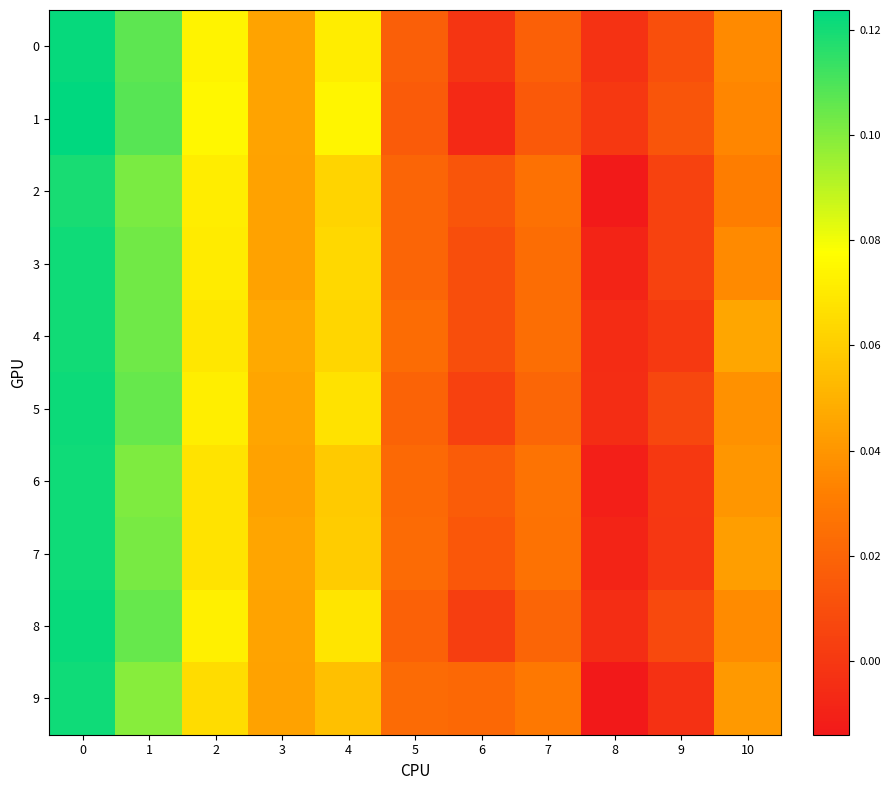

Reading right to left, extract all data points from this chart.

row_0: 10=0.0	9=0.0	8=-0.0	7=0.0	6=-0.0	5=0.0	4=0.1	3=0.0	2=0.1	1=0.1	0=0.1
row_1: 10=0.0	9=0.0	8=0.0	7=0.0	6=-0.0	5=0.0	4=0.1	3=0.0	2=0.1	1=0.1	0=0.1
row_2: 10=0.0	9=0.0	8=-0.0	7=0.0	6=0.0	5=0.0	4=0.1	3=0.0	2=0.1	1=0.1	0=0.1
row_3: 10=0.0	9=0.0	8=-0.0	7=0.0	6=0.0	5=0.0	4=0.1	3=0.0	2=0.1	1=0.1	0=0.1
row_4: 10=0.0	9=0.0	8=-0.0	7=0.0	6=0.0	5=0.0	4=0.1	3=0.0	2=0.1	1=0.1	0=0.1
row_5: 10=0.0	9=0.0	8=-0.0	7=0.0	6=0.0	5=0.0	4=0.1	3=0.0	2=0.1	1=0.1	0=0.1
row_6: 10=0.0	9=0.0	8=-0.0	7=0.0	6=0.0	5=0.0	4=0.1	3=0.0	2=0.1	1=0.1	0=0.1
row_7: 10=0.0	9=-0.0	8=-0.0	7=0.0	6=0.0	5=0.0	4=0.1	3=0.0	2=0.1	1=0.1	0=0.1
row_8: 10=0.0	9=0.0	8=-0.0	7=0.0	6=0.0	5=0.0	4=0.1	3=0.0	2=0.1	1=0.1	0=0.1
row_9: 10=0.0	9=-0.0	8=-0.0	7=0.0	6=0.0	5=0.0	4=0.1	3=0.0	2=0.1	1=0.1	0=0.1